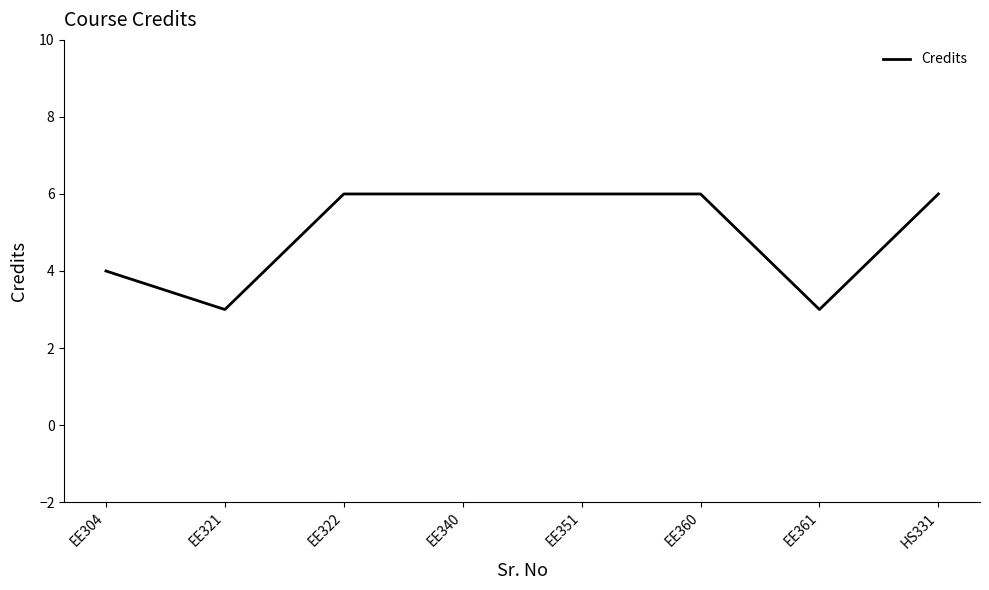

What is the difference between the second highest and second lowest values?

3